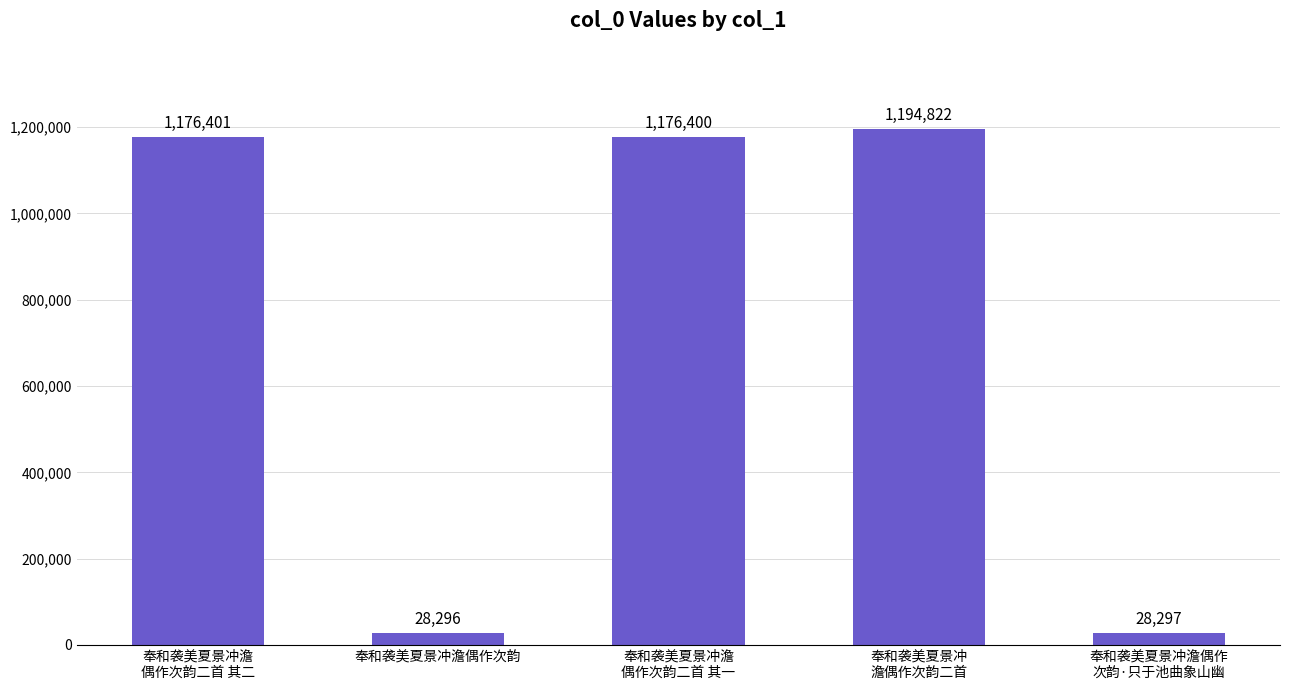

The chart shows a value of 28296 at 奉和袭美夏景冲澹偶作次韵. True or false?

True